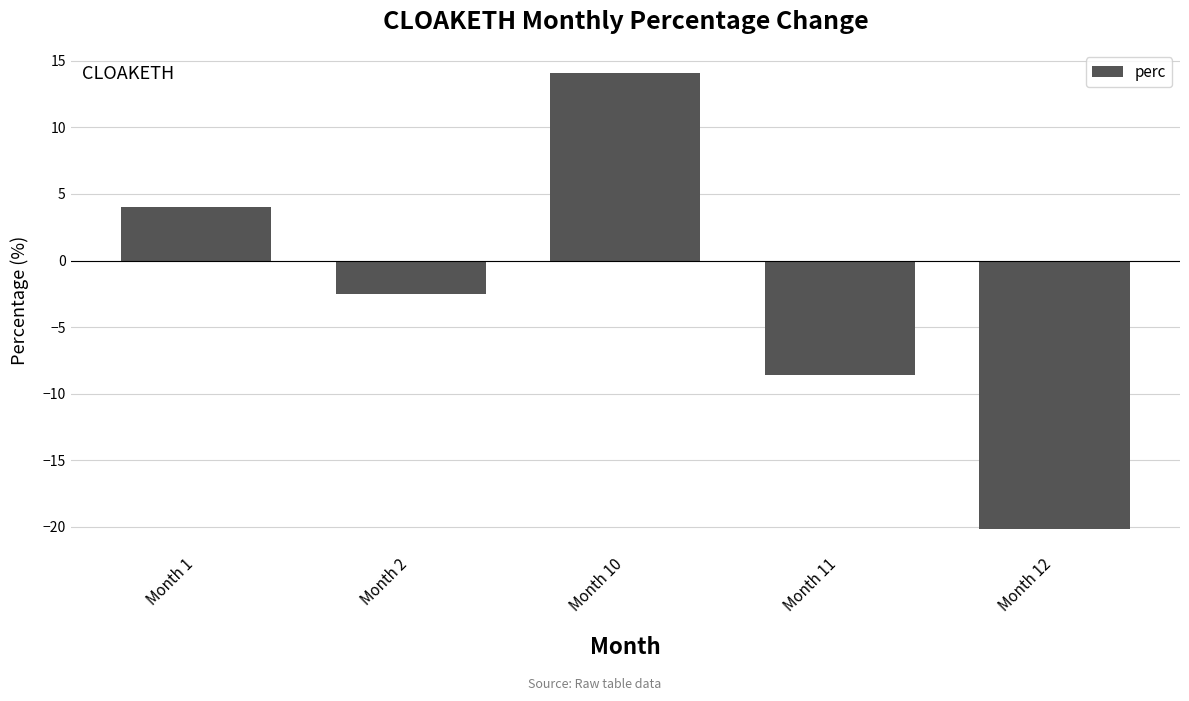

Where does the data first go above -2?

Month 1